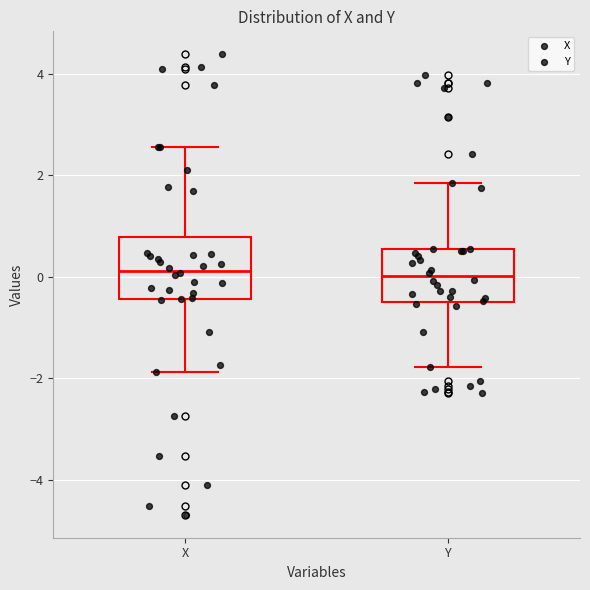

Where does the upper whisker of the box for Y end on the y-axis? The values are not printed on the chart, so give them approximately, as read against the axis.

1.8